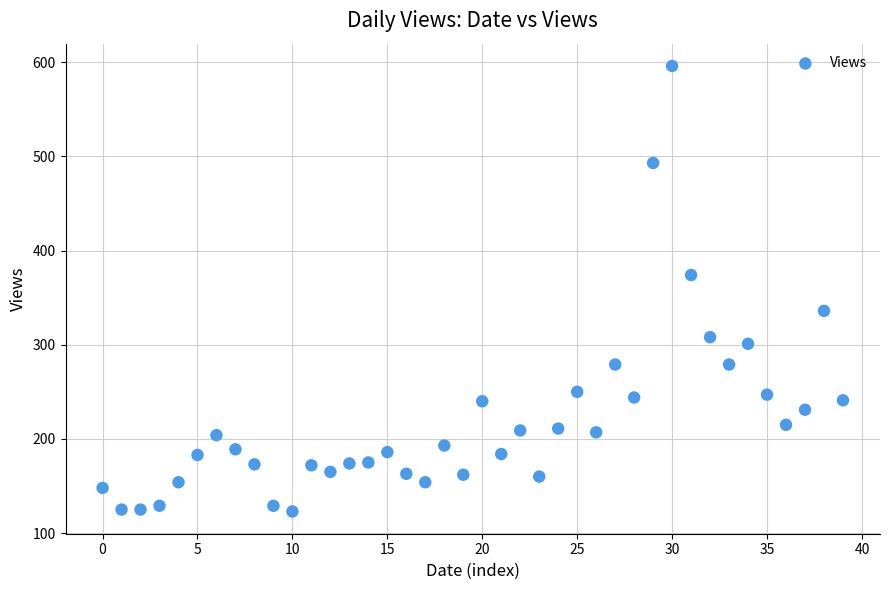

What is the range of Y values (max minus min)?

473